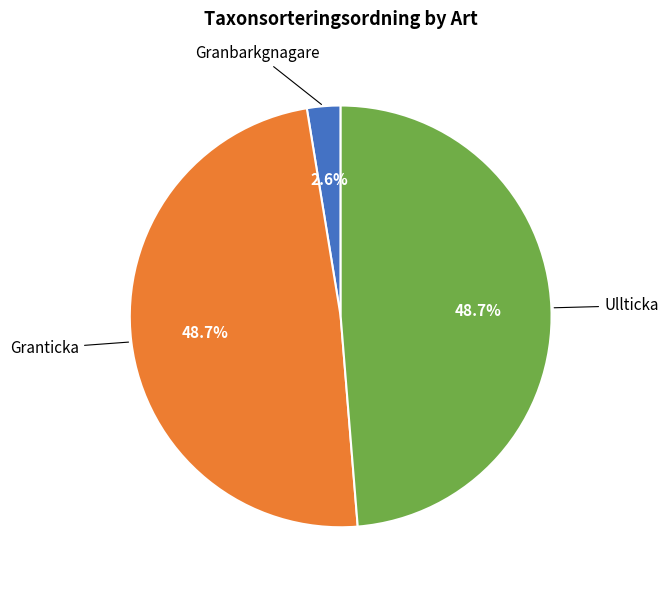

Is there a majority slice in this chart?

No